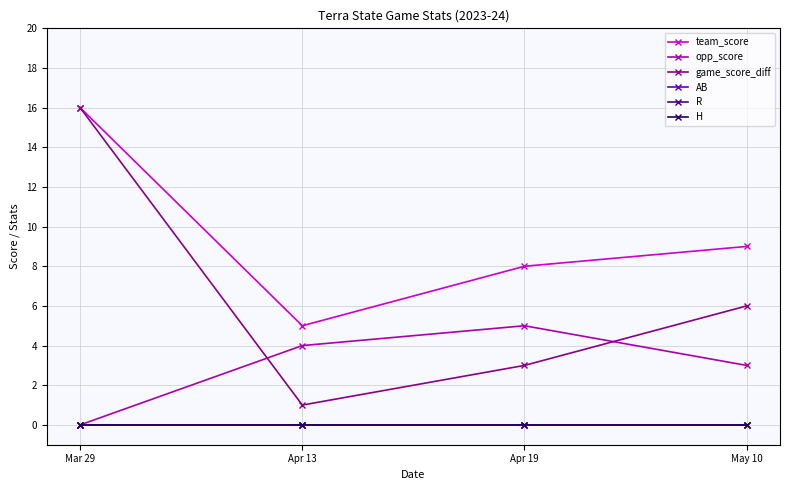

True or false: game_score_diff and H intersect in this chart.

False